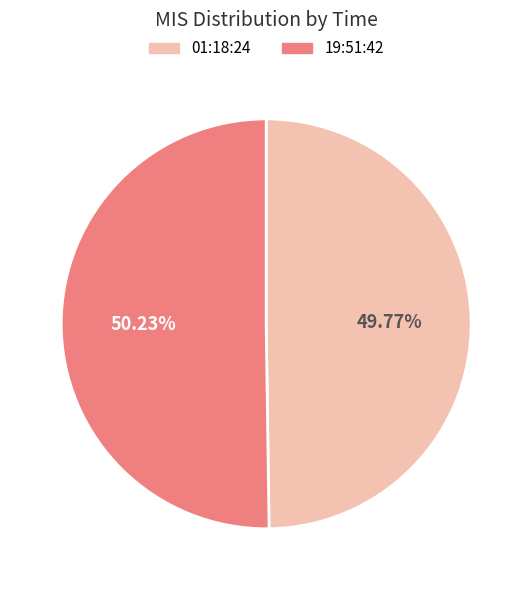

Count the number of slices in the pie.

2